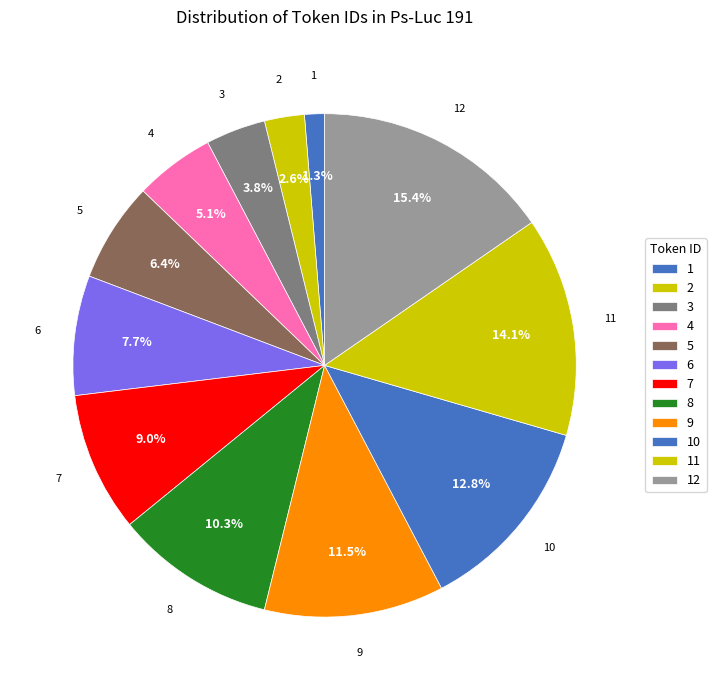

What percentage do 2 and 4 together represent?

7.7%